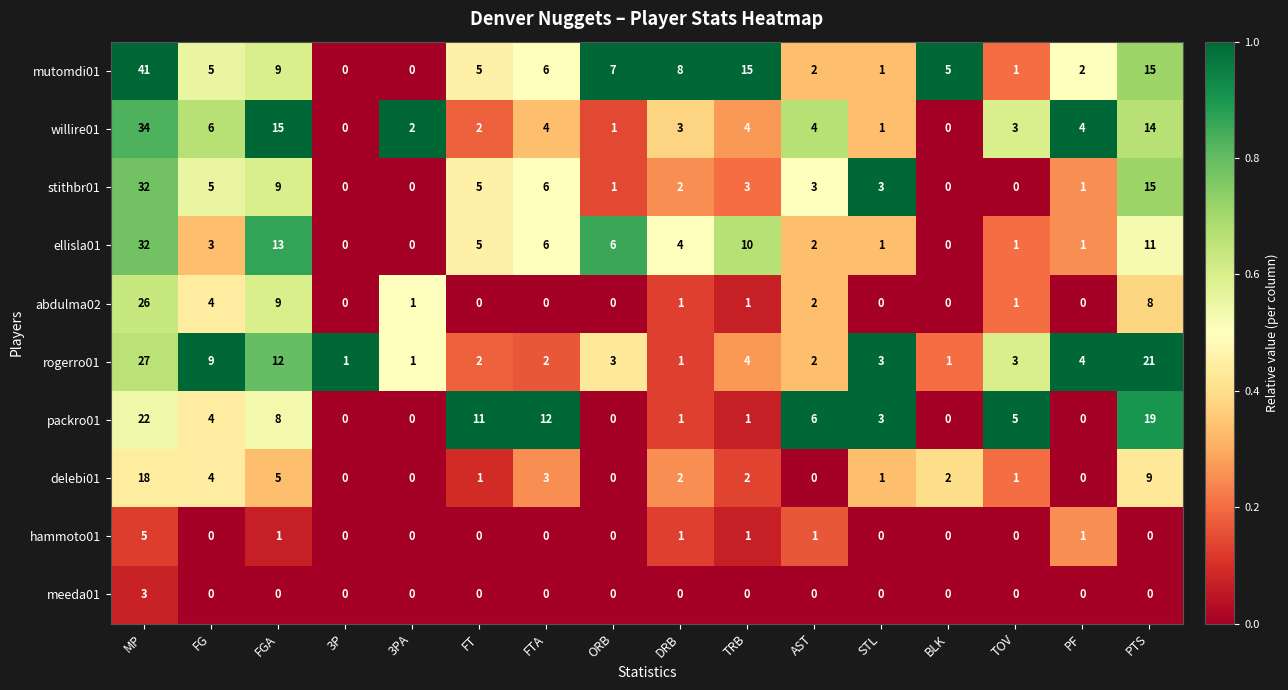

Which label corresponds to the largest value in the chart?

MP